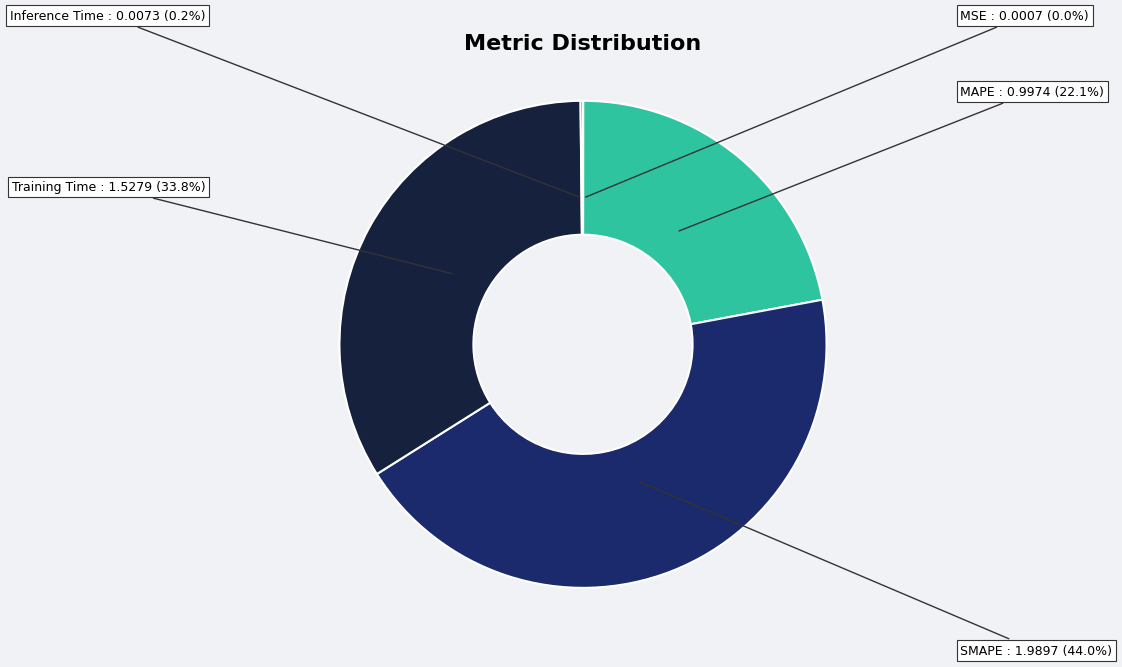

To the nearest percent, what portion does Training Time represent?

34%